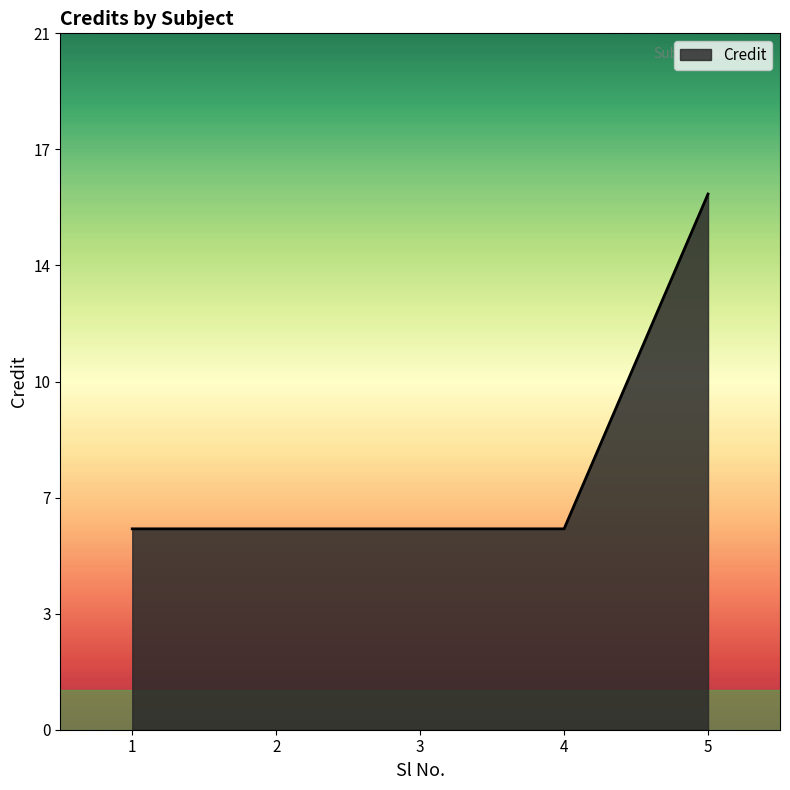

True or false: the data has more than 0 interior local peaks.

False